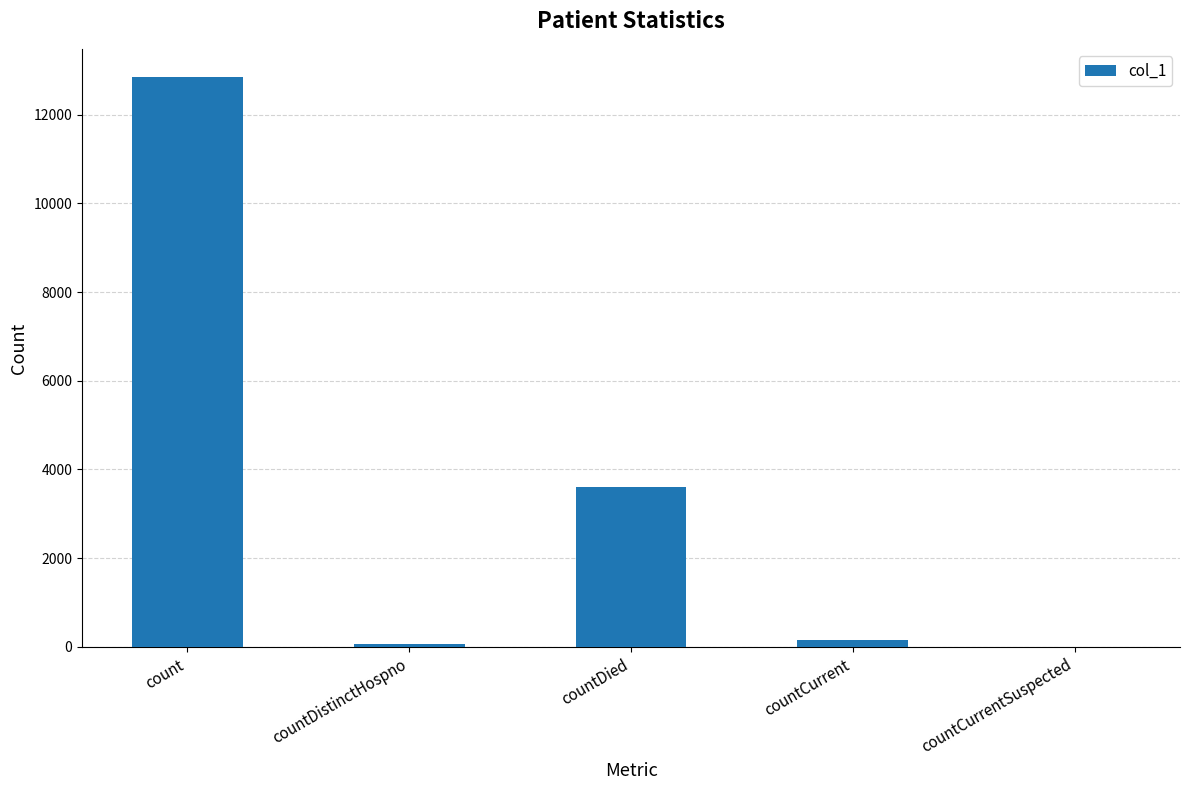

What is the sum of all values?

16657